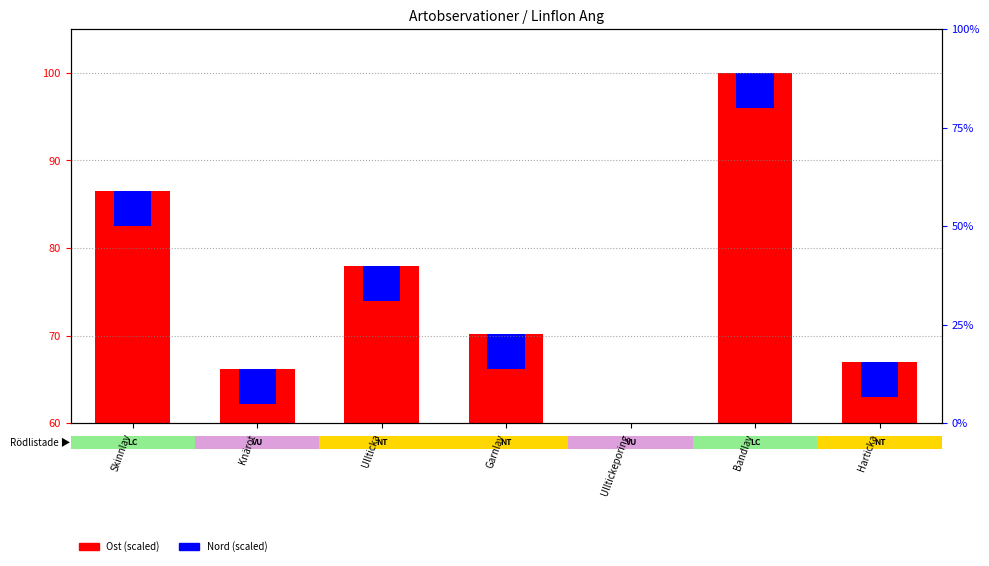

Reading left to right, list all the values displayed in this chart.

Skinnlav=86.5	Knärot=66.1	Ullticka=78.0	Garnlav=70.2	Ulltickeporing=60.0	Bandlav=100.0	Harticka=66.9